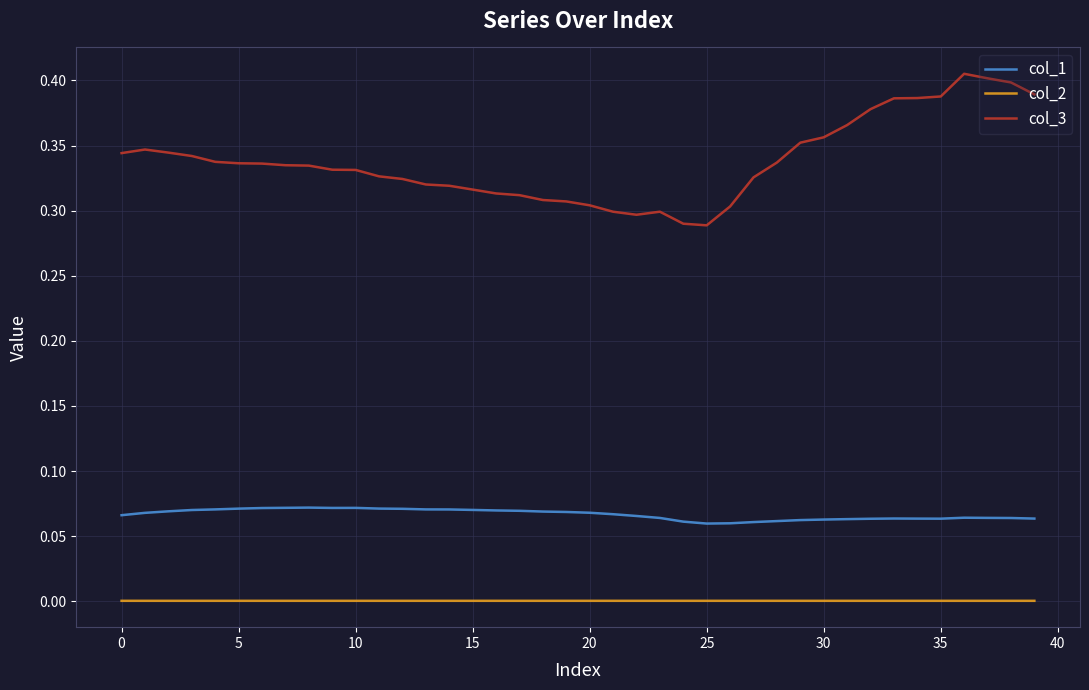

True or false: col_2 and col_3 cross at least once.

False